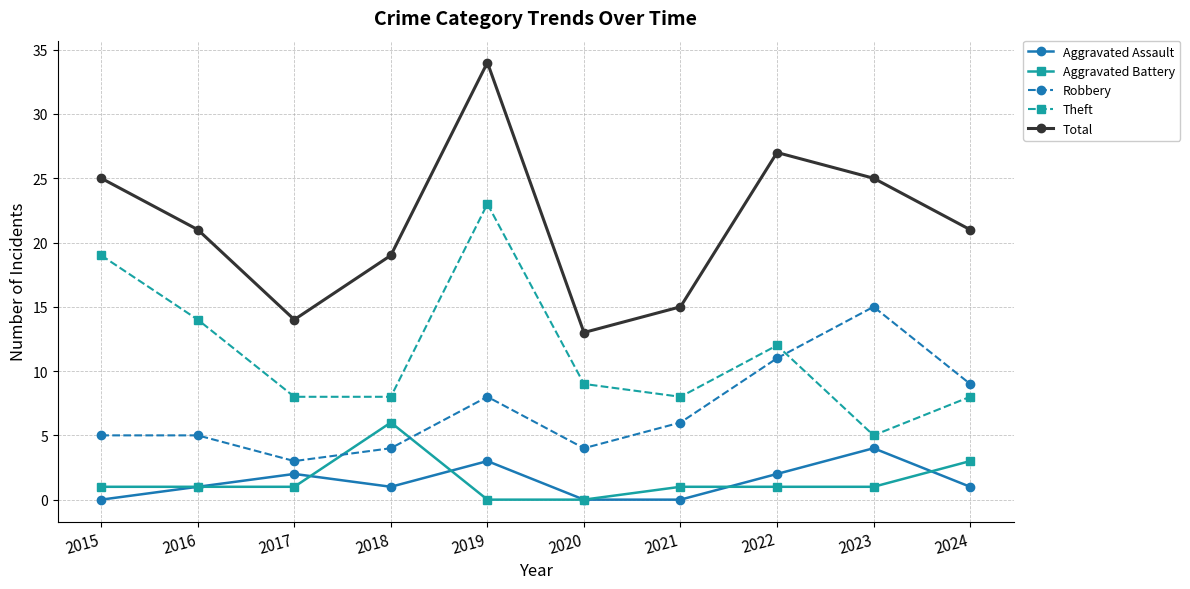

The Robbery series shows 4 at 2024. True or false?

False